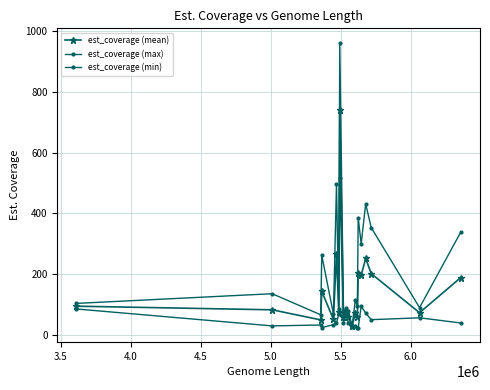

What is the lowest value of the est_coverage (min) series?

22.2